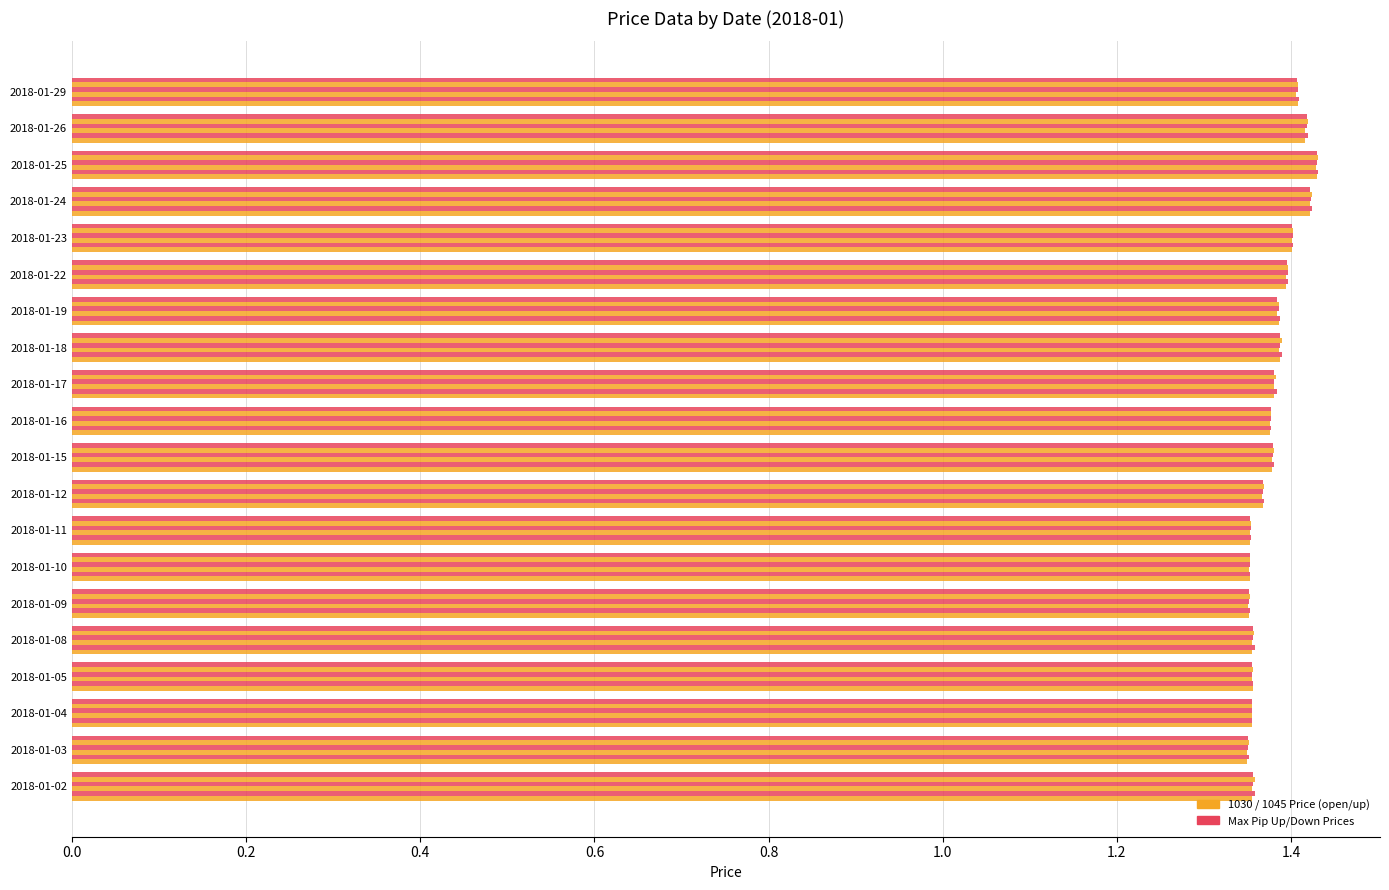

What is the minimum value shown in the chart?

1.3